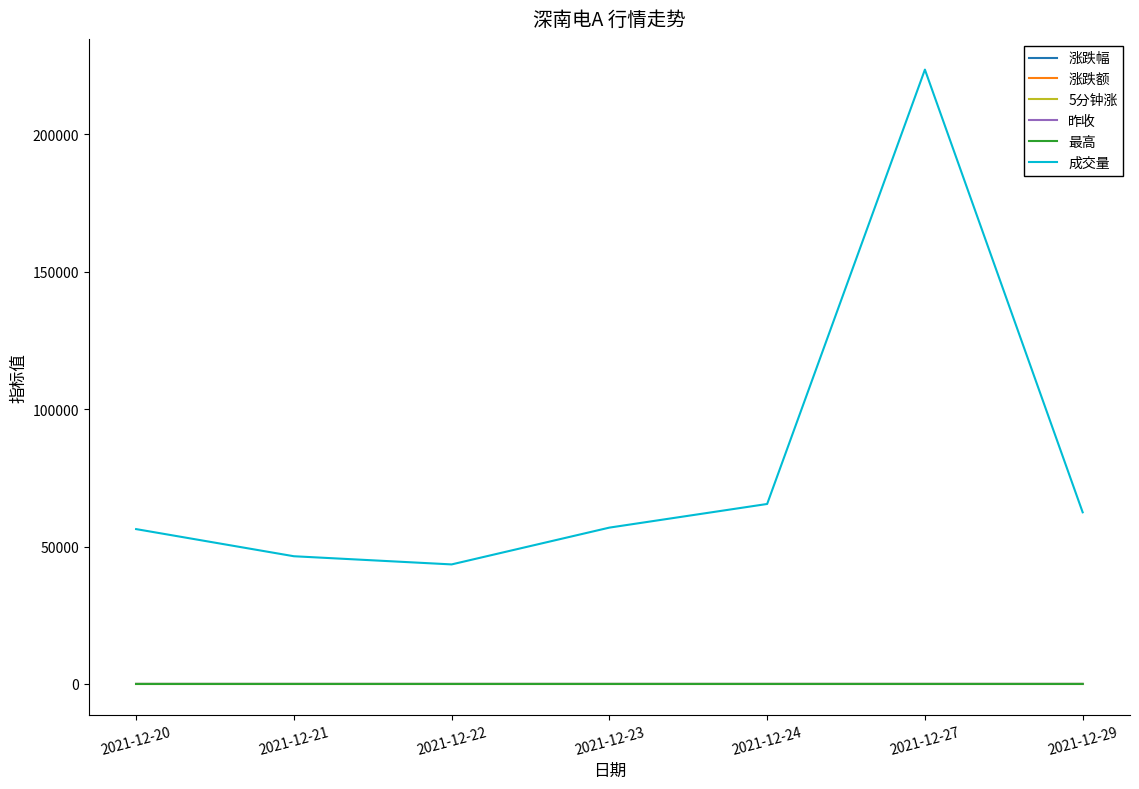

What is the difference between the maximum and minimum values in the 涨跌额 series?

0.7